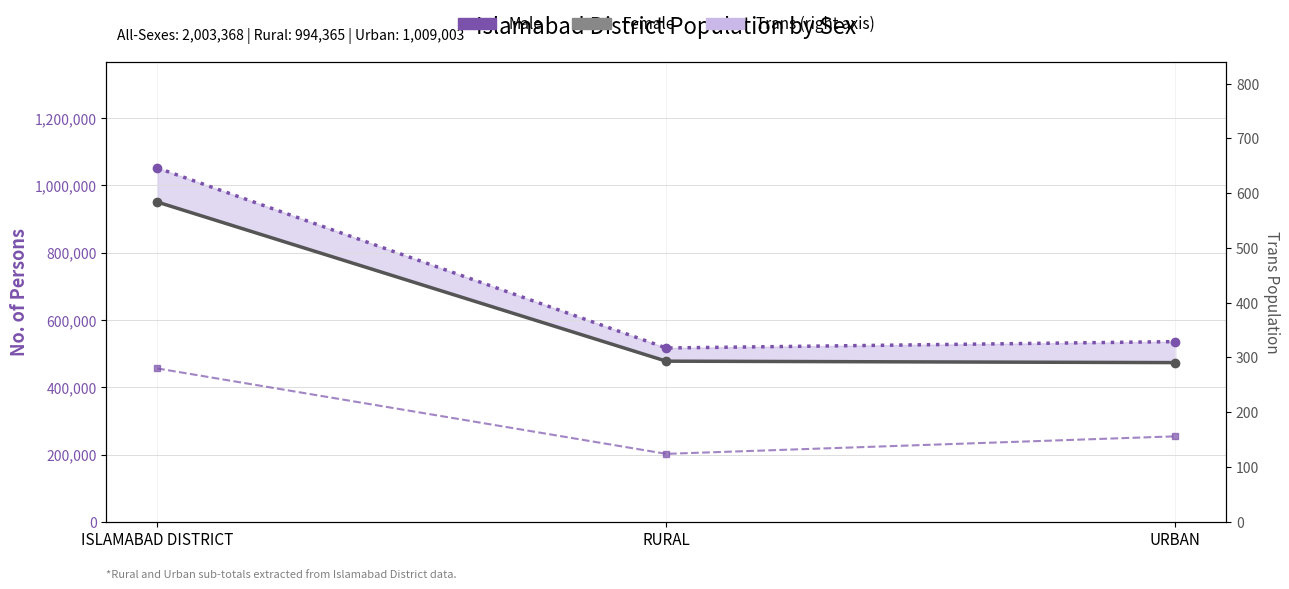

The Trans series shows 124 at RURAL. True or false?

True